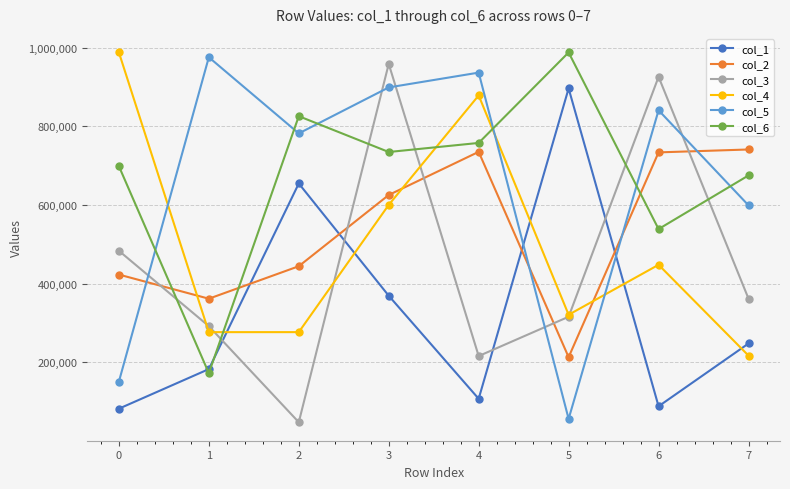

What is the difference between the highest and lowest values at 2?

778370